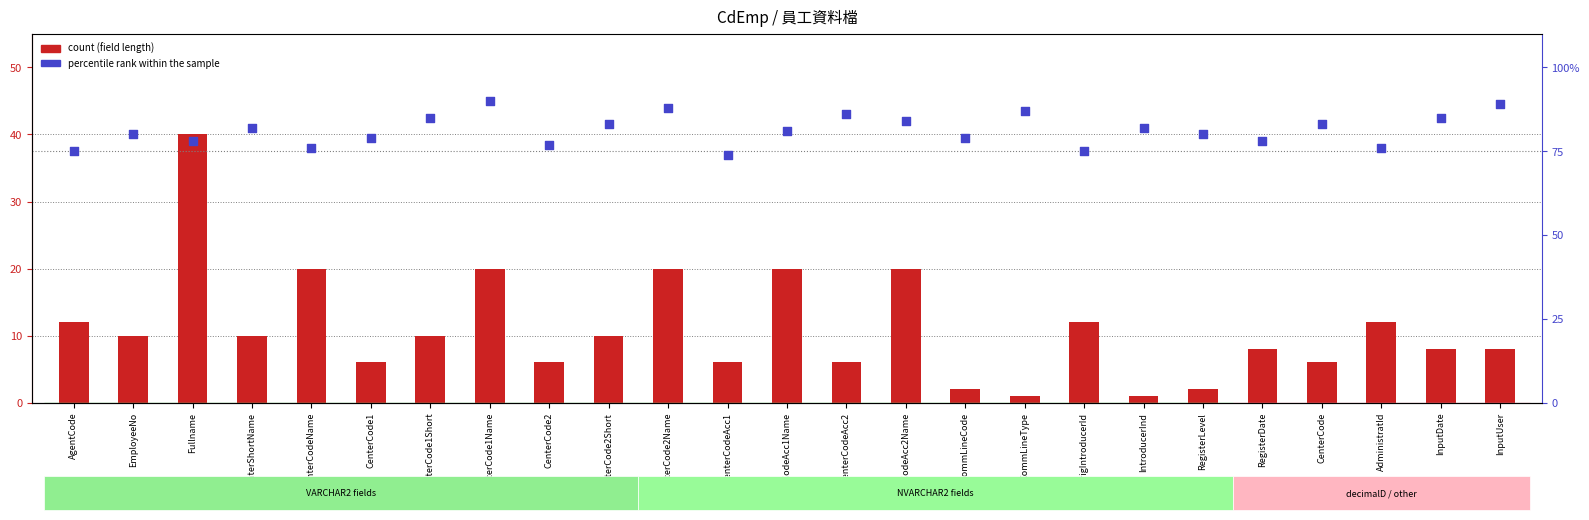

Which series contains the lowest Y value?

count